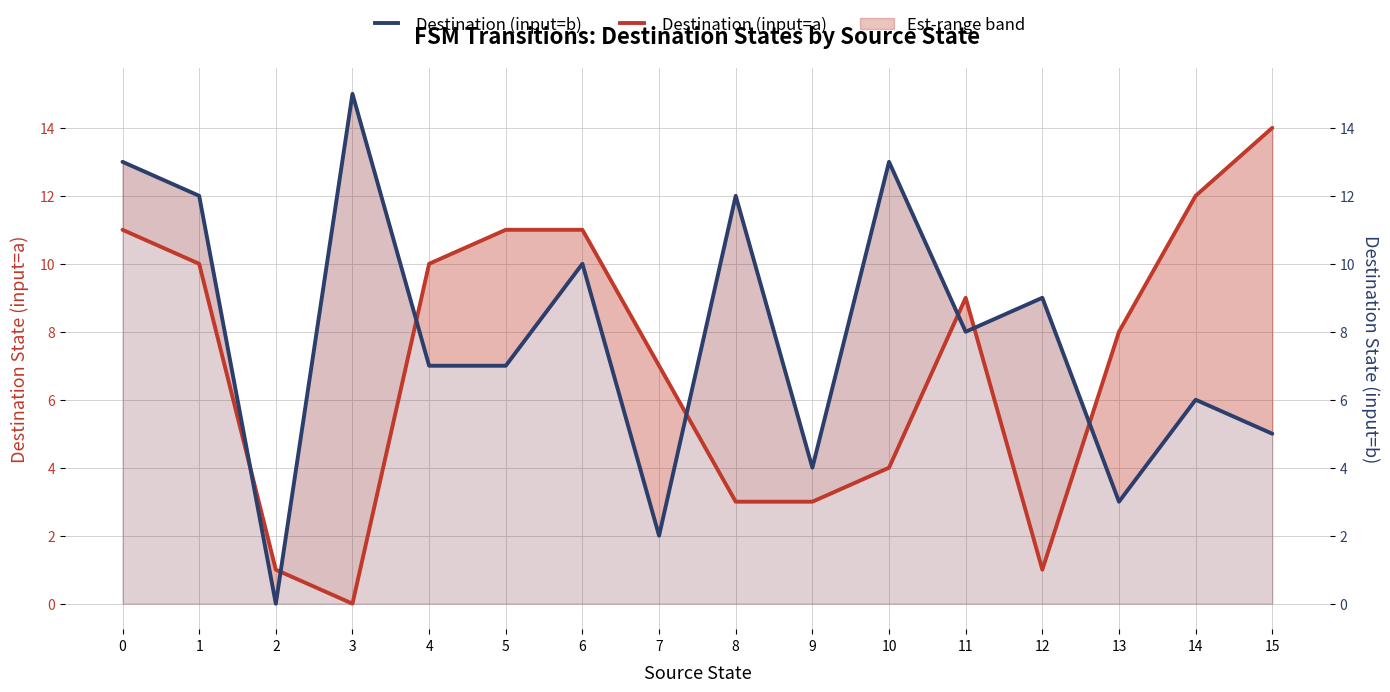

What is the value of the Destination (input=a) point at the 3rd from the left?

1